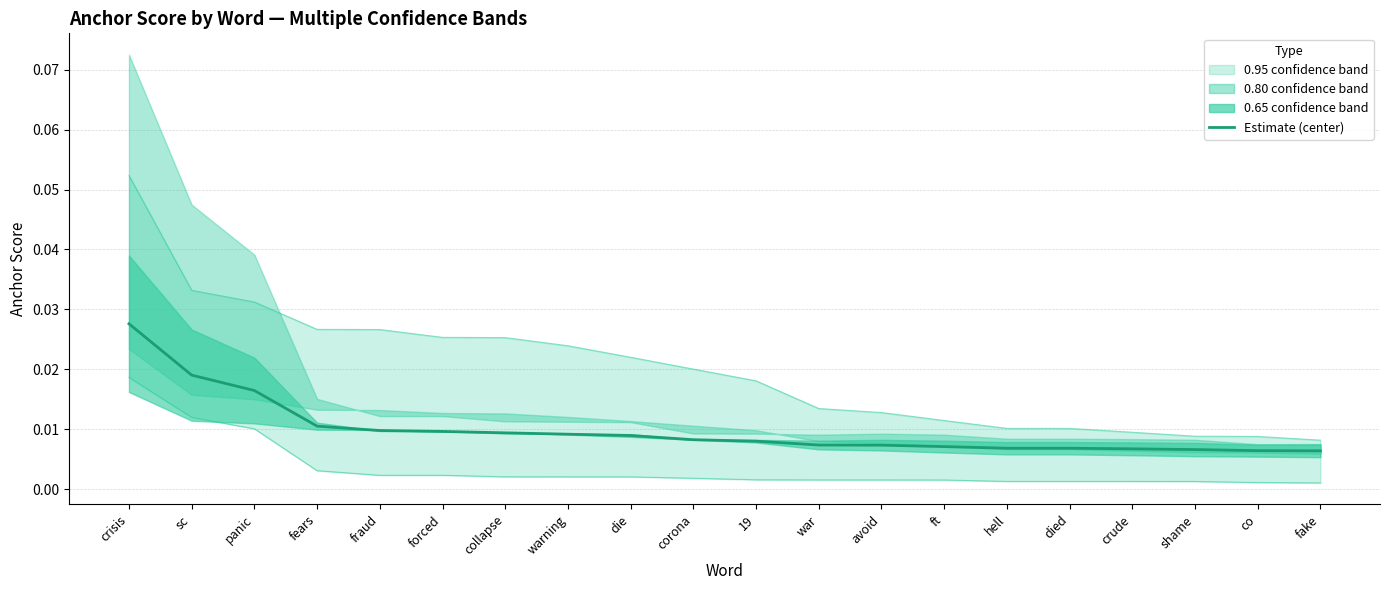

The chart shows a value of 0.0 at collapse. True or false?

False